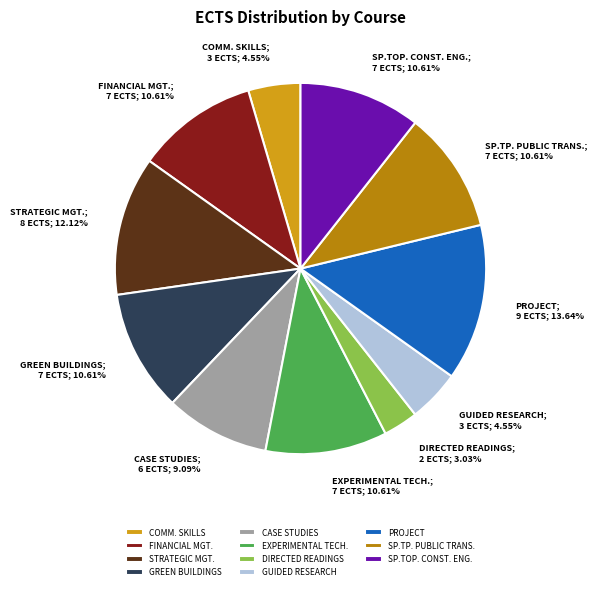

What percentage is the DIRECTED READINGS slice, to the nearest percent?

3%